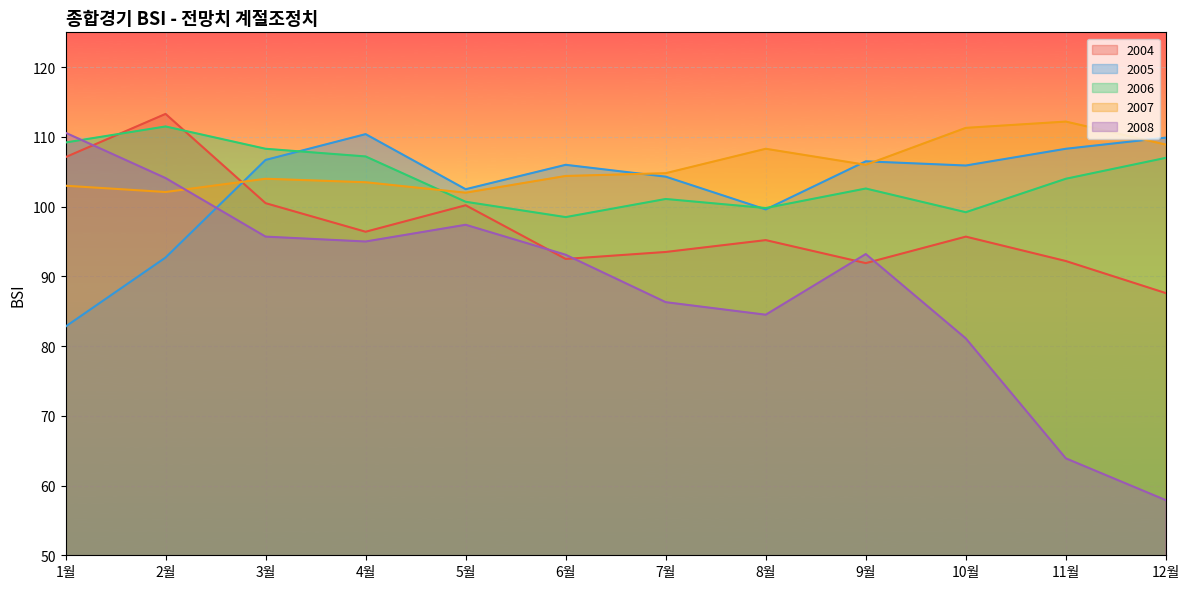

True or false: 2004 has more than 0 points higher than both neighbors.

True